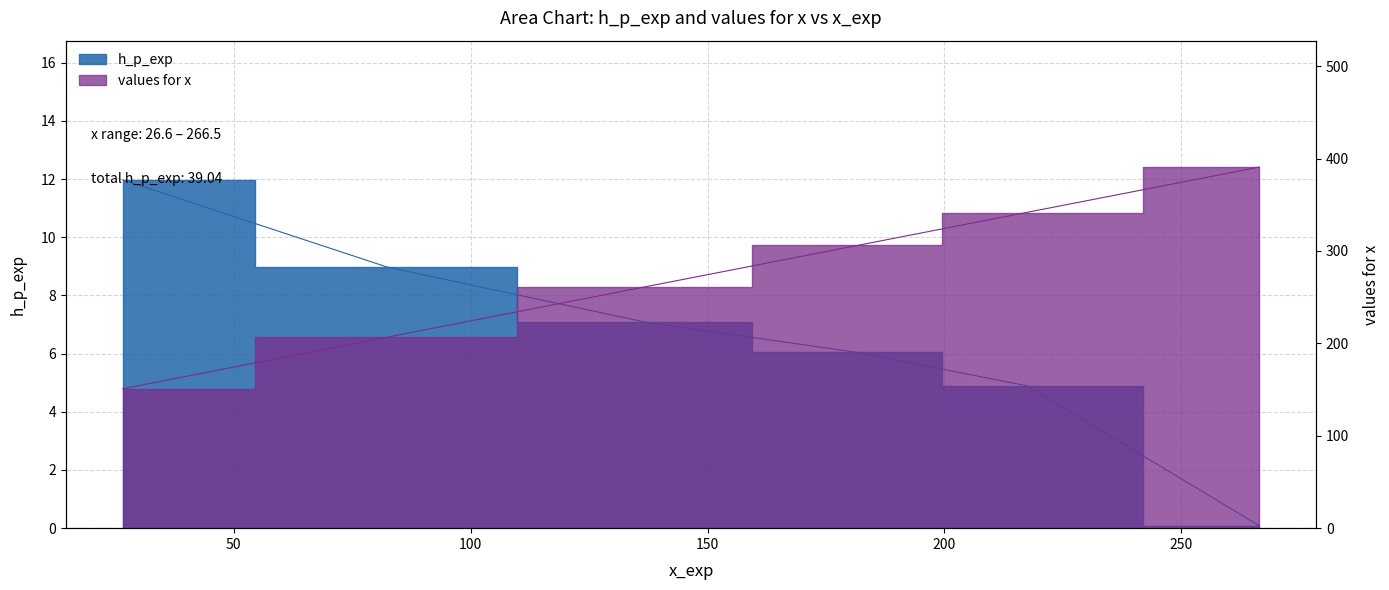

True or false: h_p_exp and values for x intersect in this chart.

False